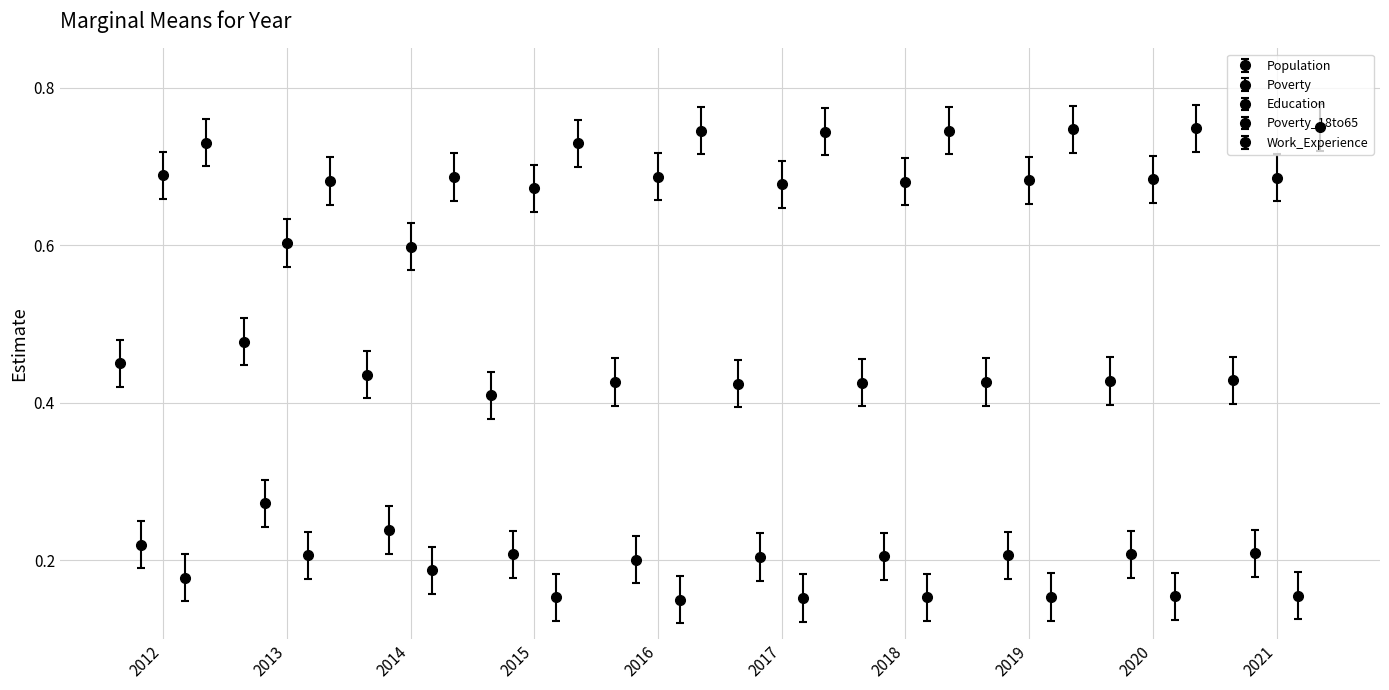

Which category has the lowest value across all series?

2016